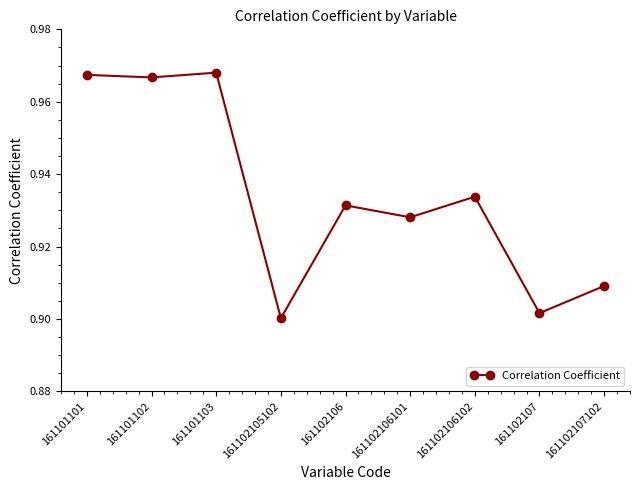

The value at 161101101 is 1.7. True or false?

False